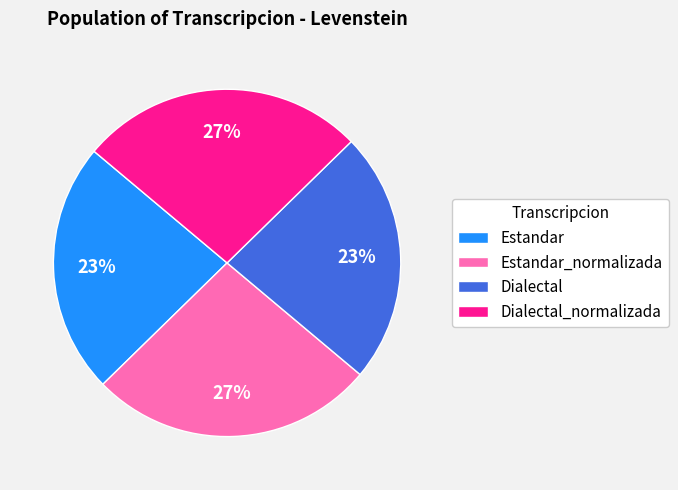

What is the ratio of the value at Dialectal to the value at Dialectal_normalizada?

0.9